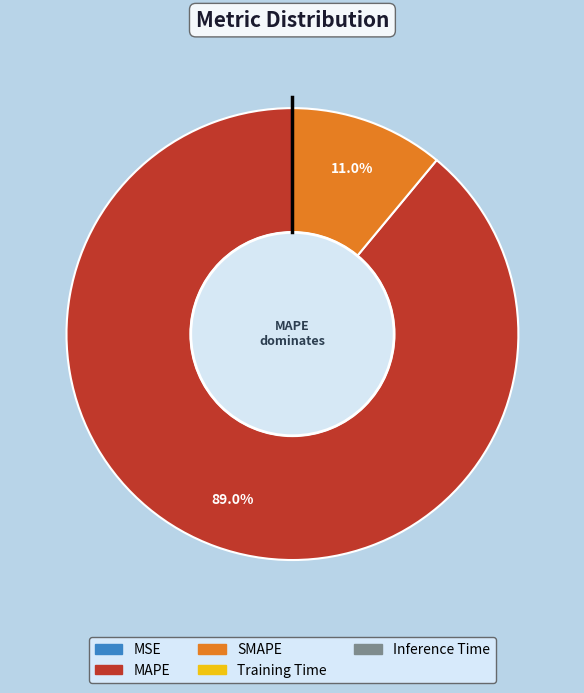

Does MAPE represent more than half of the total?

Yes